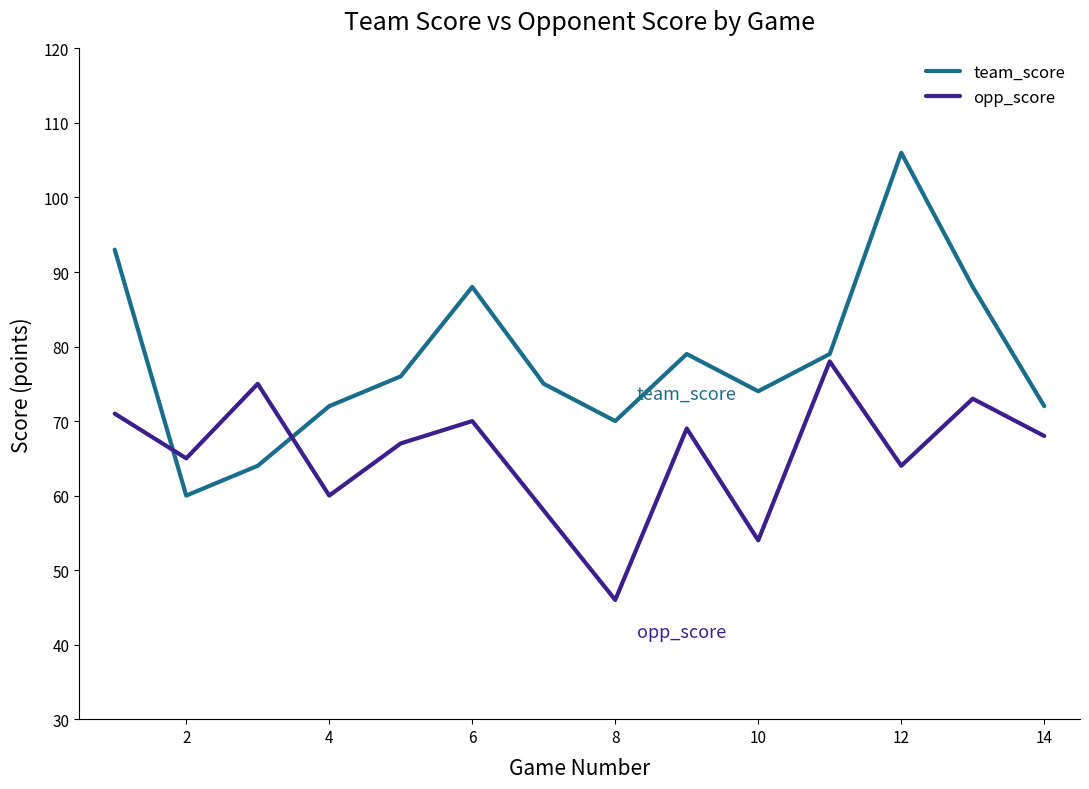

How many lines are shown in the chart?

2